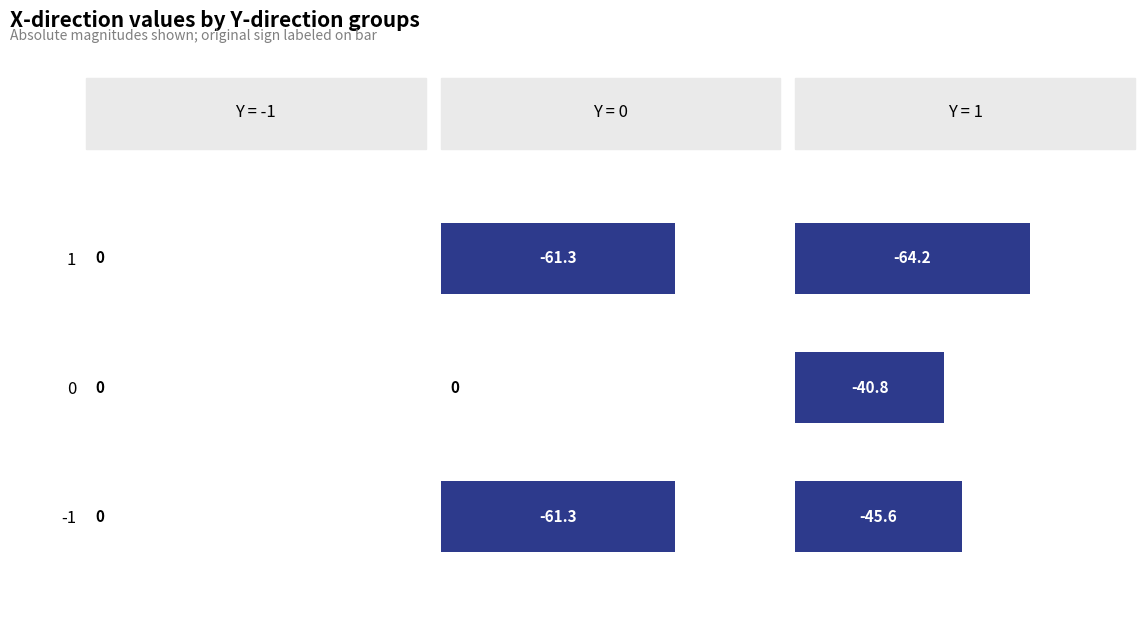

Is it true that 0 equals 100.6 at 1?

False